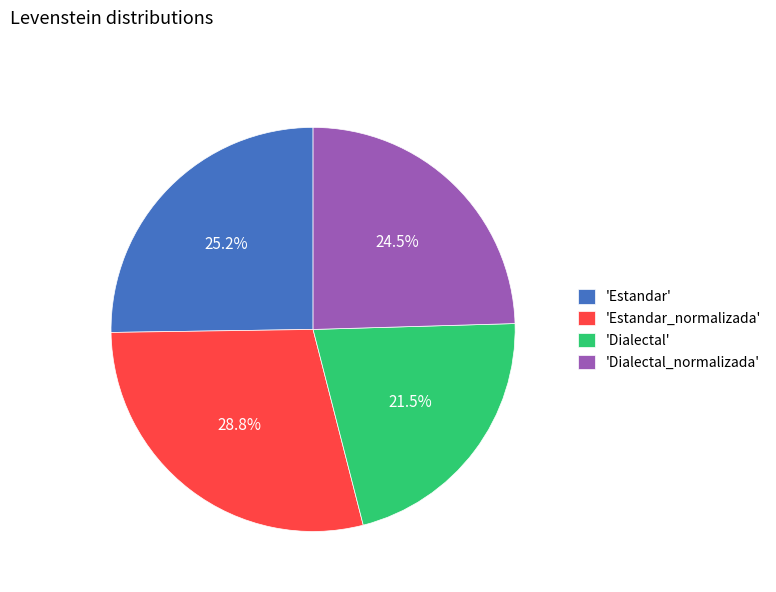

Which has a higher value, 'Dialectal_normalizada' or 'Estandar'?

'Estandar'